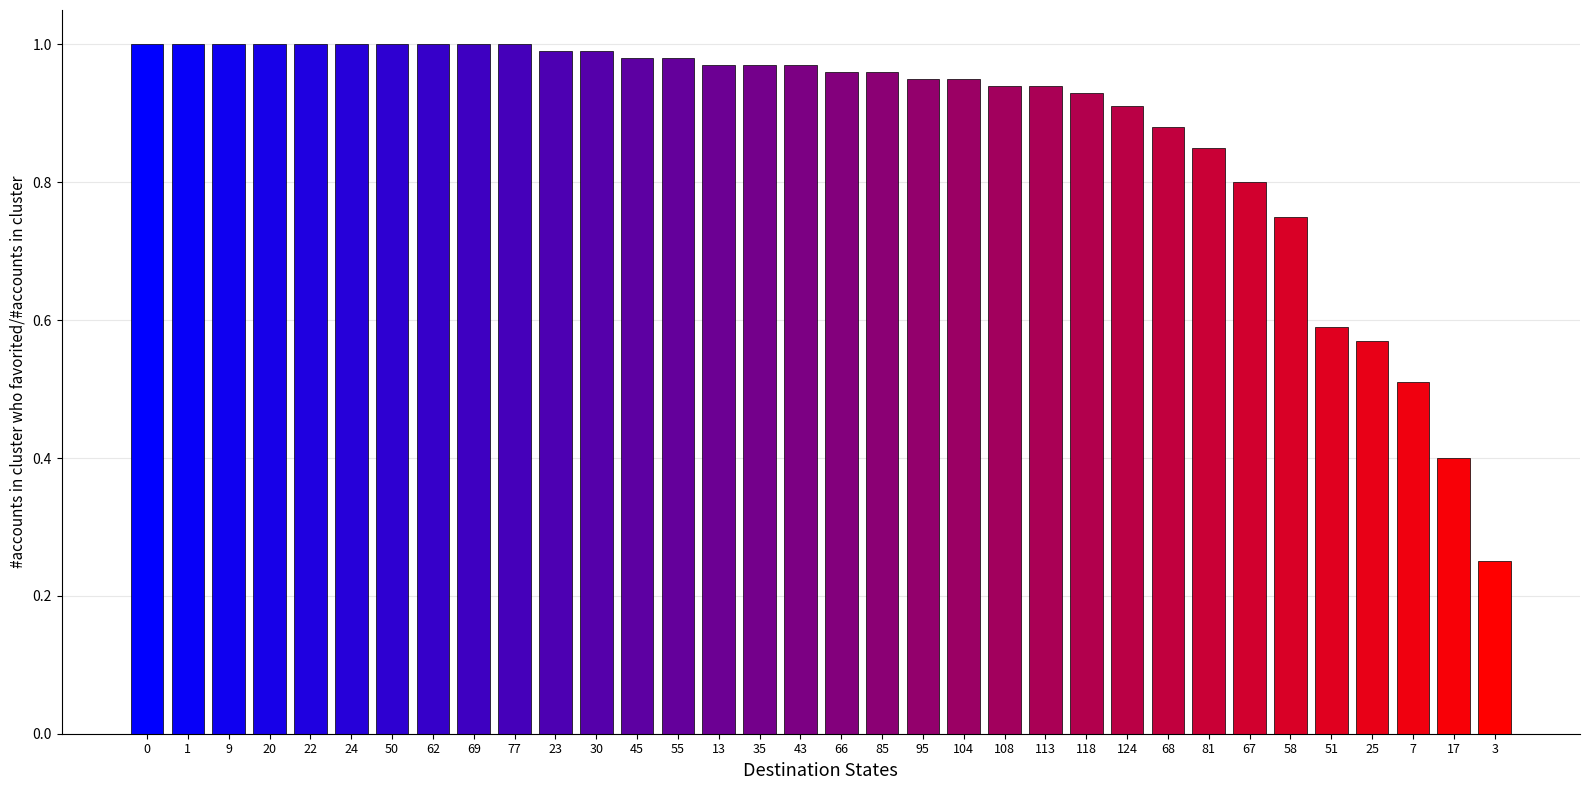

The chart shows a value of 0.2 at 124. True or false?

False